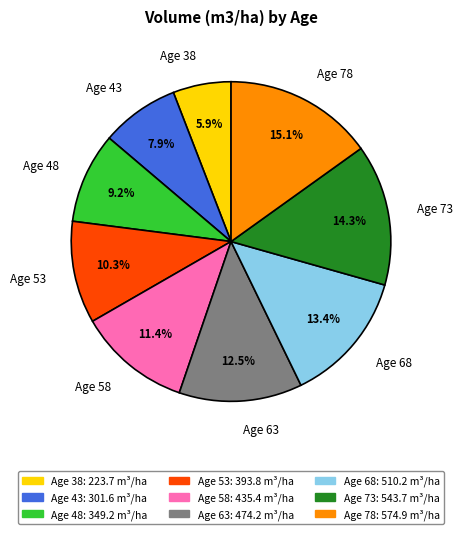

Between Age 68 and Age 58, which is larger?

Age 68